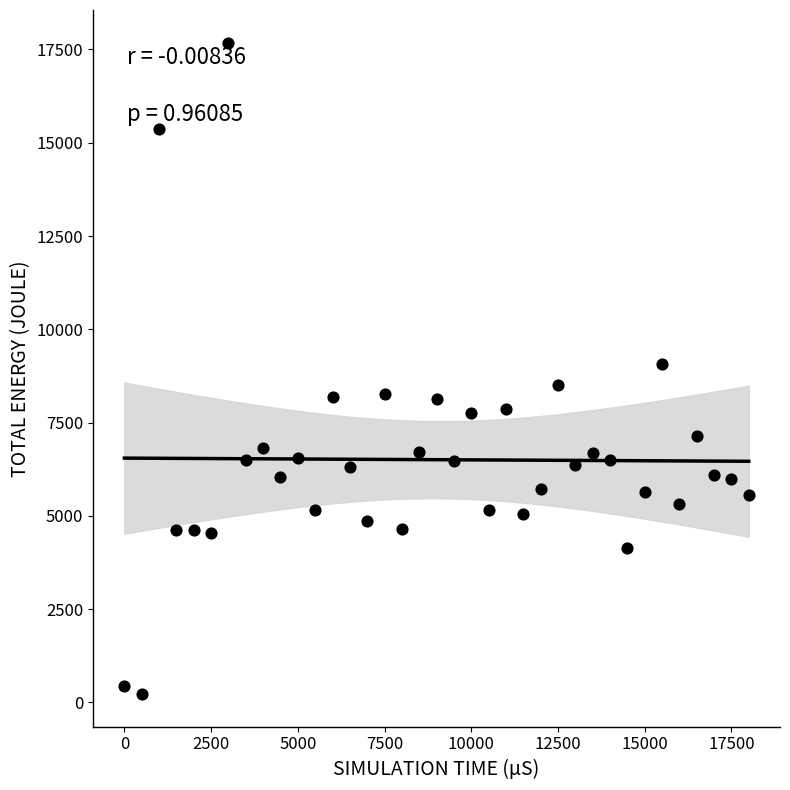

What is the range of Y values (max minus min)?

17463.5